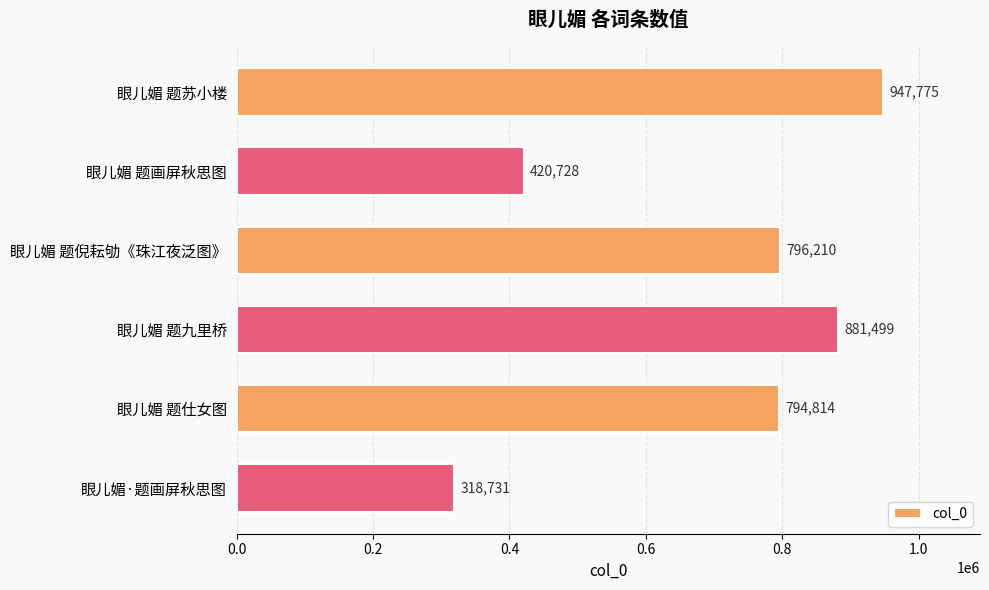

The chart shows a value of 134839 at 眼儿媚·题画屏秋思图. True or false?

False